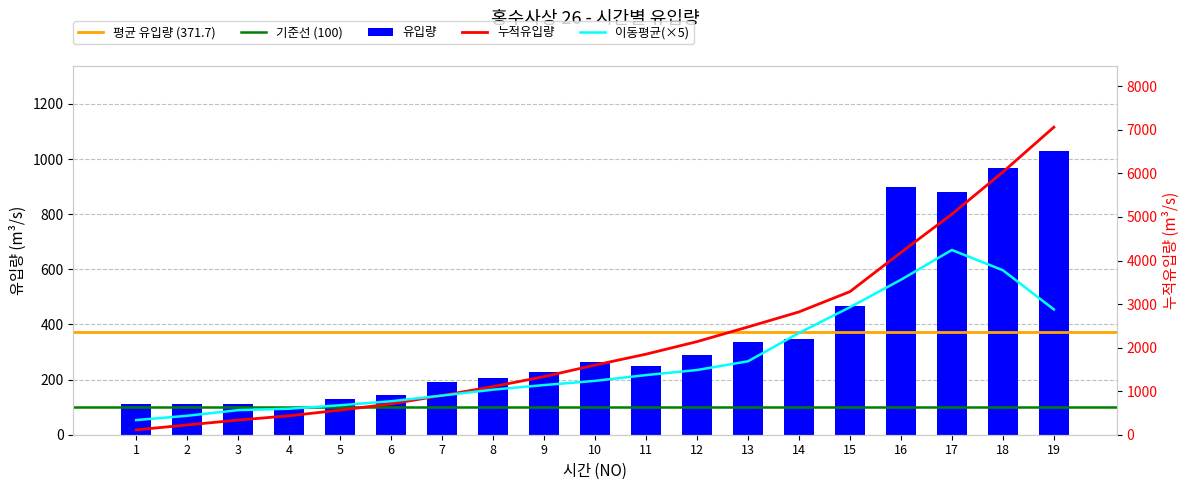

Rank the categories by value from lowest to highest.

4, 1, 2, 3, 5, 6, 7, 8, 9, 11, 10, 12, 13, 14, 15, 17, 16, 18, 19